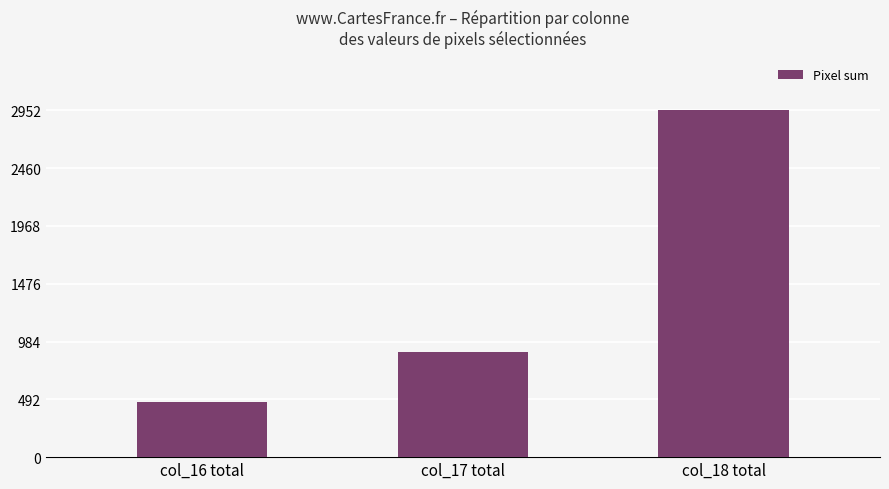

Reading left to right, what are all the values shown in this chart?

col_16 total=468	col_17 total=894	col_18 total=2956